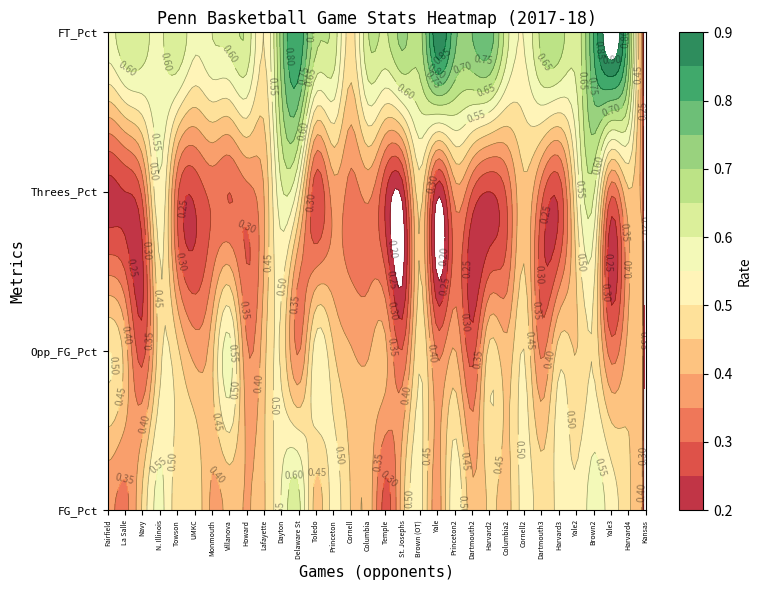

What is the highest value of the FG_Pct series?

0.6